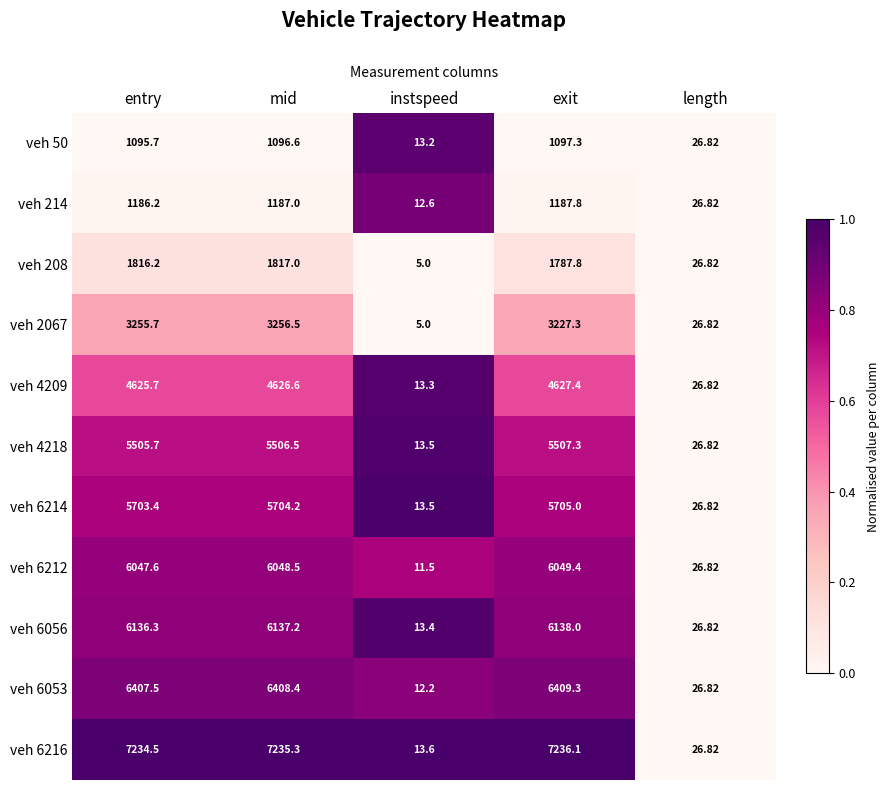

Is the value of veh 6053 at instspeed greater than the value of veh 4209 at entry?

No